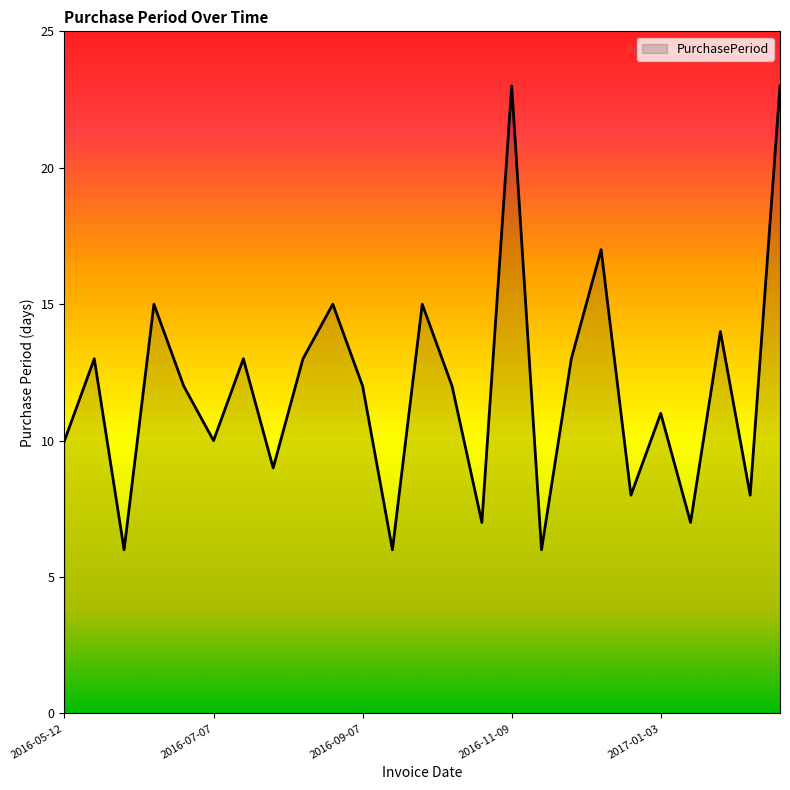

How many interior local peaks (higher than both neighbors) does the data have?

9